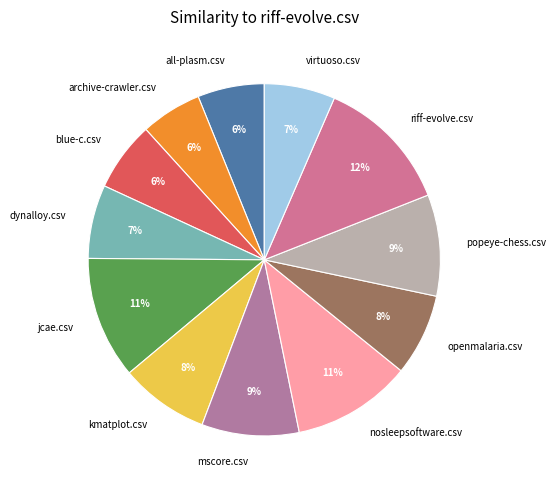

Is it true that virtuoso.csv is 7% of the pie?

True